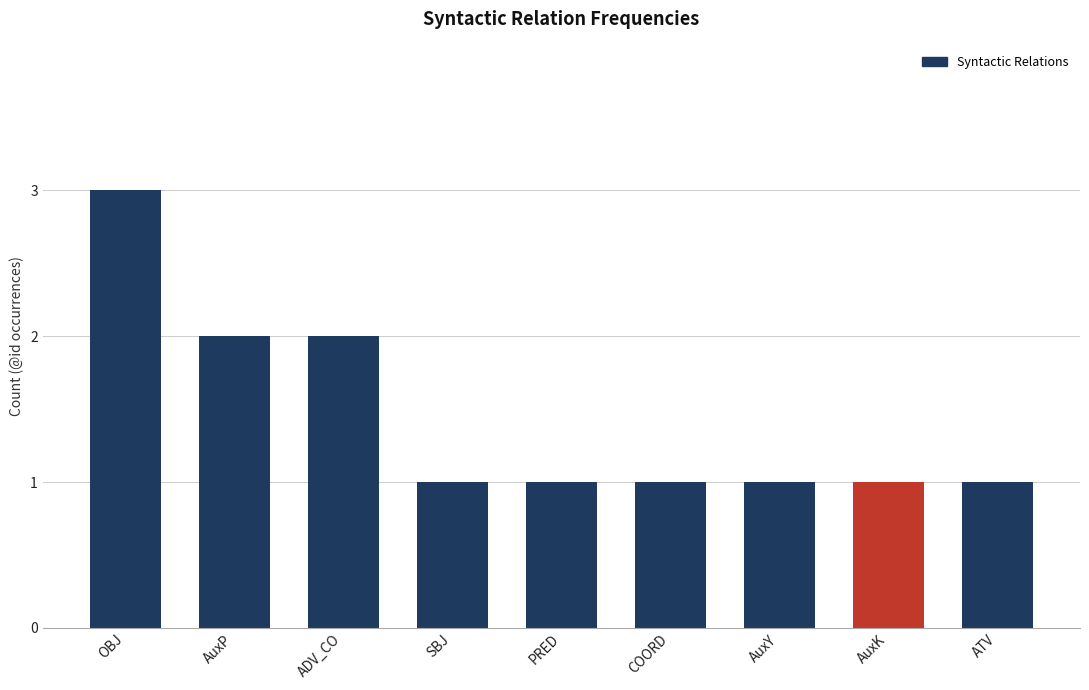

What is the sum of the values at AuxP and OBJ?

5